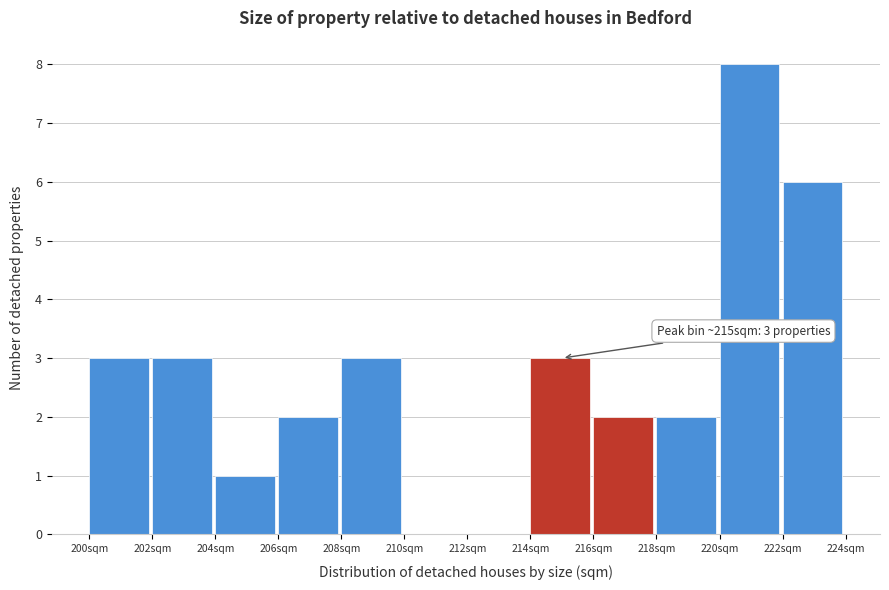

Which range on the x-axis has the tallest bar?

220 to 222